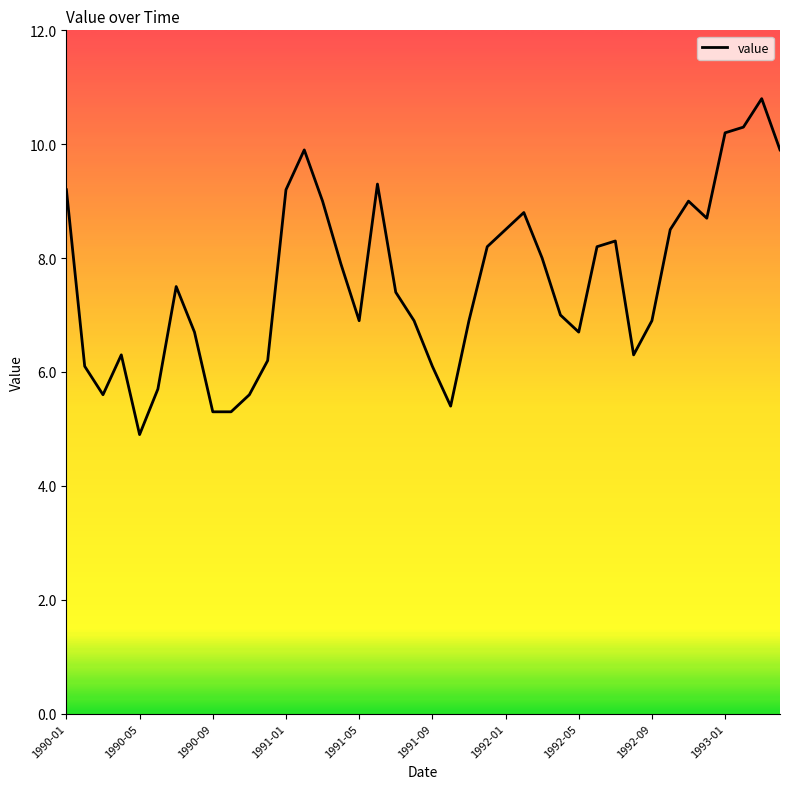

What is the minimum value shown in the chart?

4.9